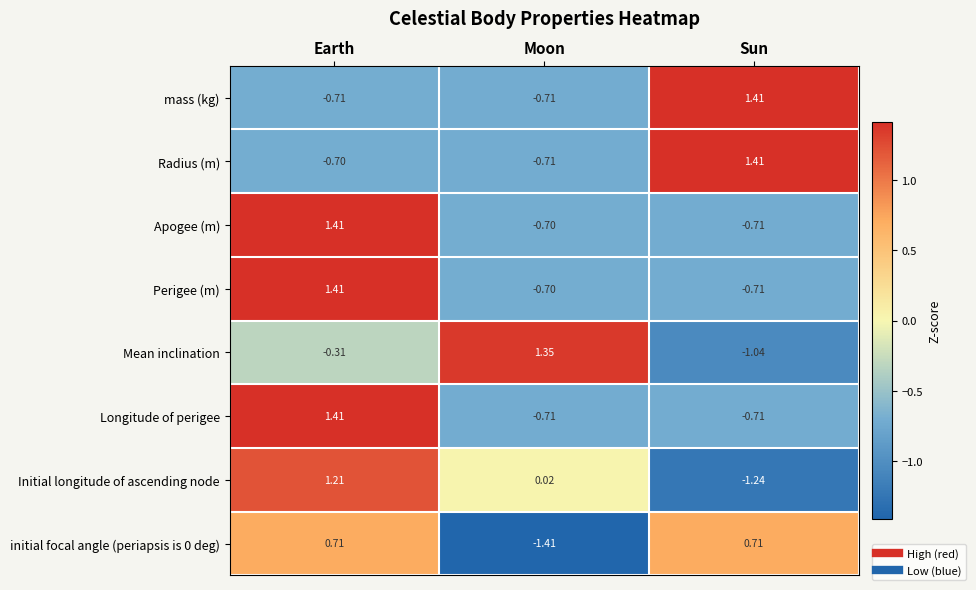

At which label does Mean inclination first exceed 0?

Moon